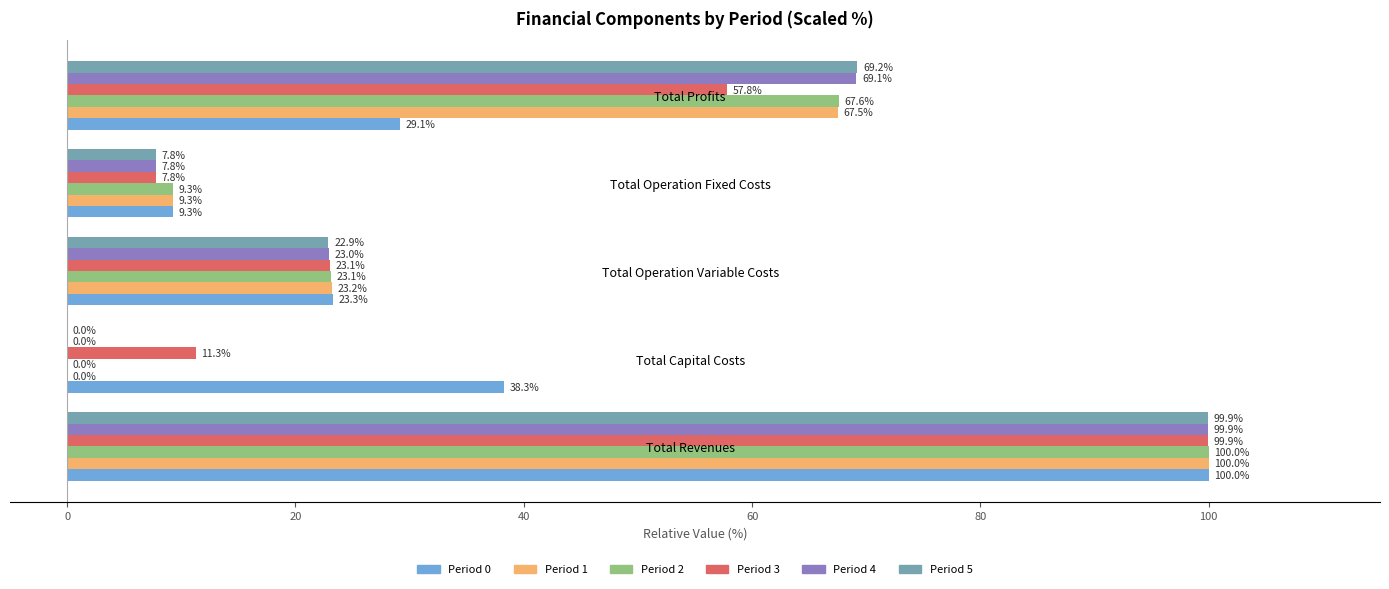

At which label is Period 2 closest to 50?

Total Profits